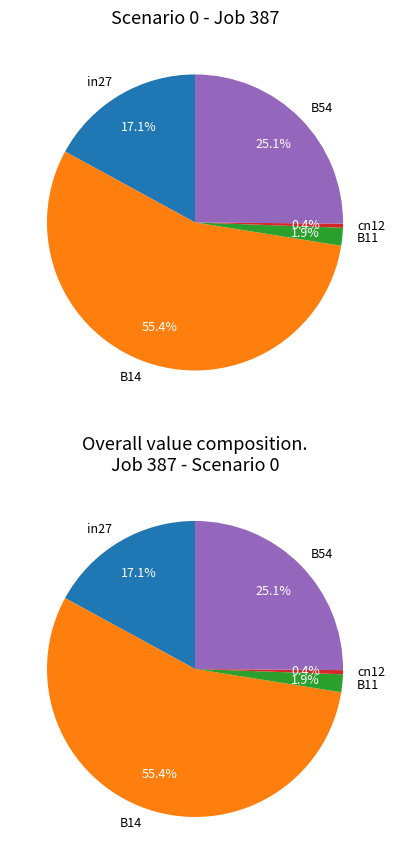

Rank the categories by value from highest to lowest.

B14, B54, in27, B11, cn12